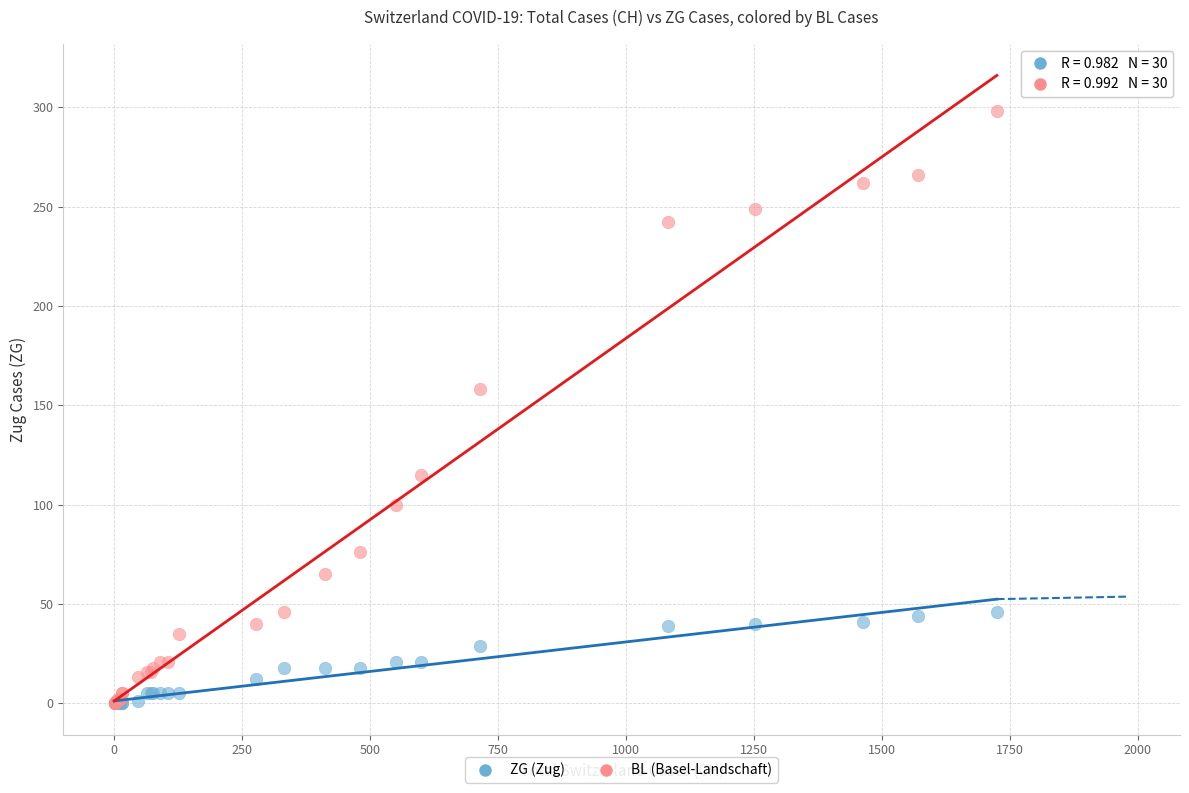

Across all series, what Y value is closest to 149?

158